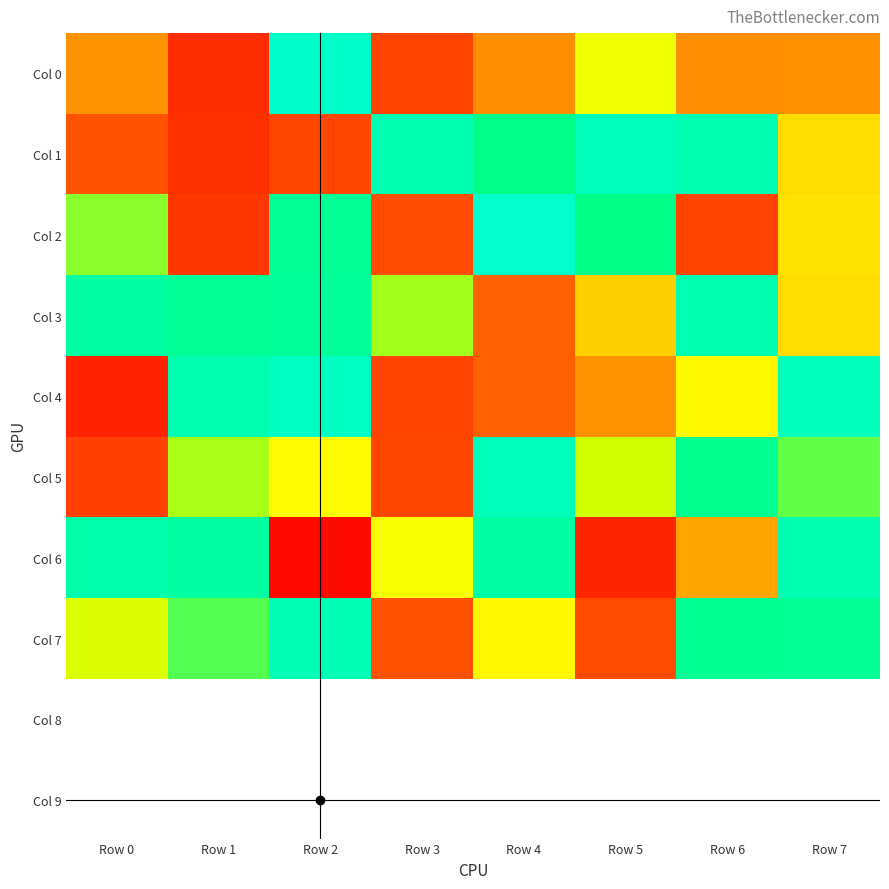

Reading left to right, transcribe all the data shown in this chart.

Col 0: Row 0=338620	Row 1=112813	Row 2=986280	Row 3=171322	Row 4=330387	Row 5=584054	Row 6=328617	Row 7=333848
Col 1: Row 0=203127	Row 1=117642	Row 2=175500	Row 3=894647	Row 4=750728	Row 5=936996	Row 6=907757	Row 7=481233
Col 2: Row 0=682270	Row 1=139434	Row 2=796896	Row 3=190029	Row 4=994009	Row 5=749392	Row 6=168140	Row 7=494670
Col 3: Row 0=846584	Row 1=796596	Row 2=810058	Row 3=670203	Row 4=237924	Row 5=459610	Row 6=896807	Row 7=482881
Col 4: Row 0=87578	Row 1=895879	Row 2=965281	Row 3=164148	Row 4=240911	Row 5=337745	Row 6=537383	Row 7=927849
Col 5: Row 0=156333	Row 1=667732	Row 2=542162	Row 3=174728	Row 4=937144	Row 5=643784	Row 6=783943	Row 7=702359
Col 6: Row 0=873632	Row 1=843770	Row 2=28308	Row 3=560447	Row 4=856288	Row 5=96847	Row 6=372955	Row 7=909456
Col 7: Row 0=619421	Row 1=708597	Row 2=918028	Row 3=199440	Row 4=536273	Row 5=186636	Row 6=787717	Row 7=796587